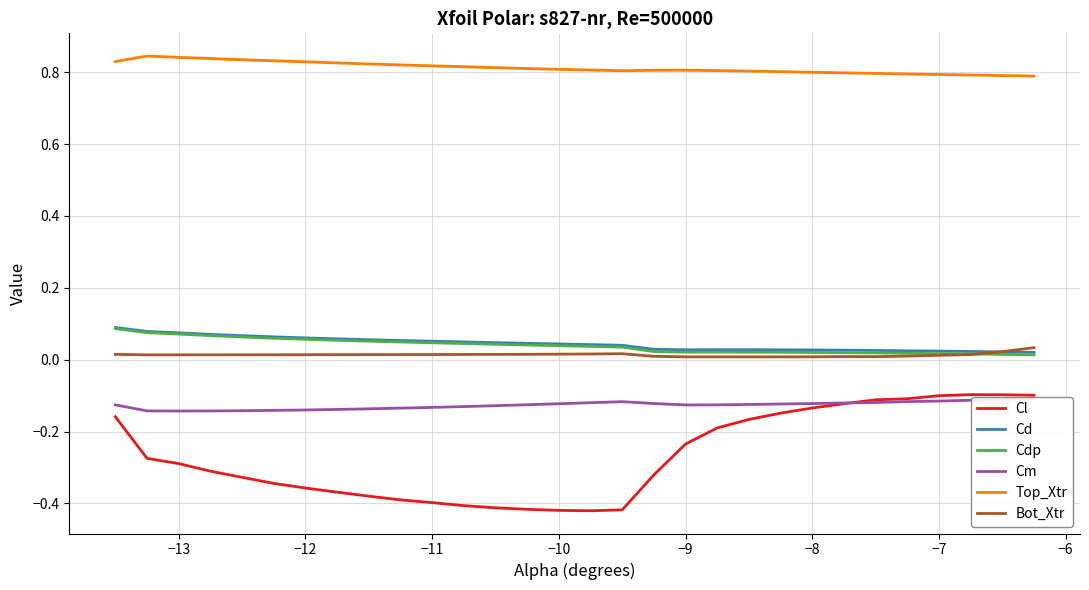

True or false: Cd and Cl intersect in this chart.

False